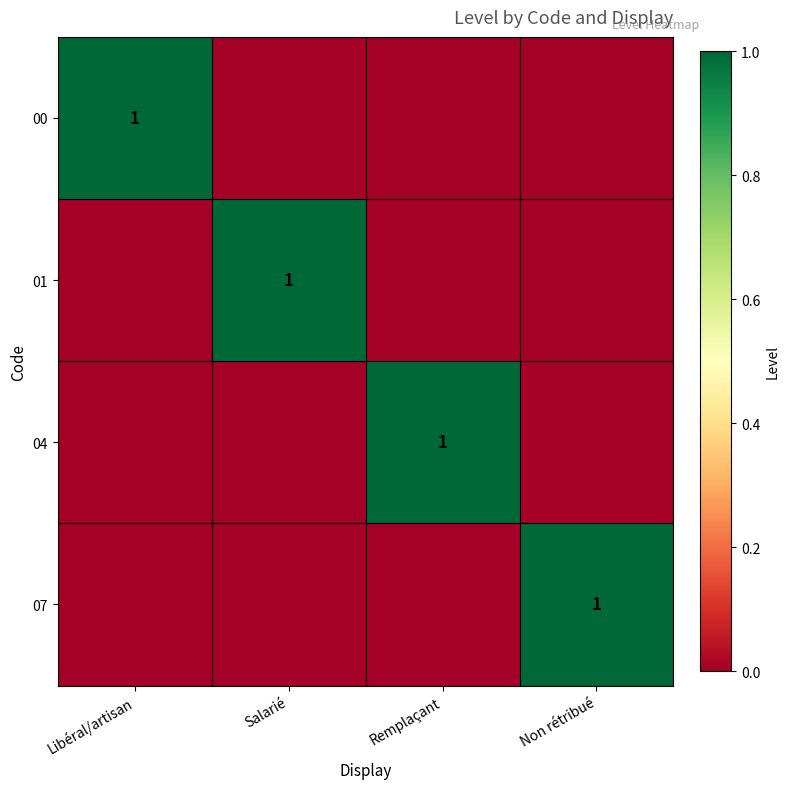

Is it true that 07 equals 0 at Non rétribué?

False